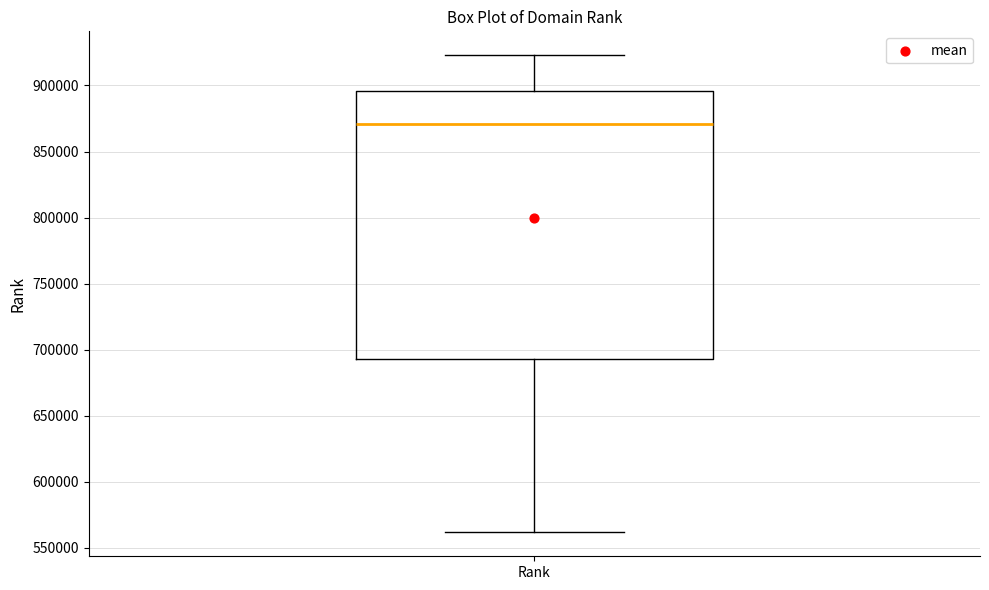

Read this box plot against the y-axis: the position of the median line, the range covered by the box, and the ends of both whiskers. The values are not printed on the chart, so give them approximately, as read against the axis.

median 870000, box 695000 to 895000, whiskers 560000 to 925000